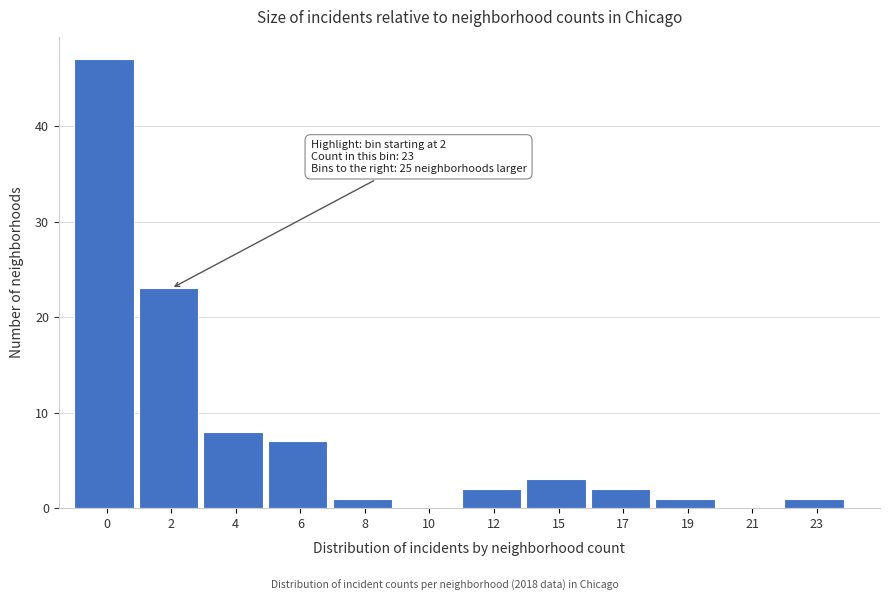

Reading left to right, transcribe all the data shown in this chart.

0=47	2=23	4=8	6=7	8=1	10=0	12=2	15=3	17=2	19=1	21=0	23=1